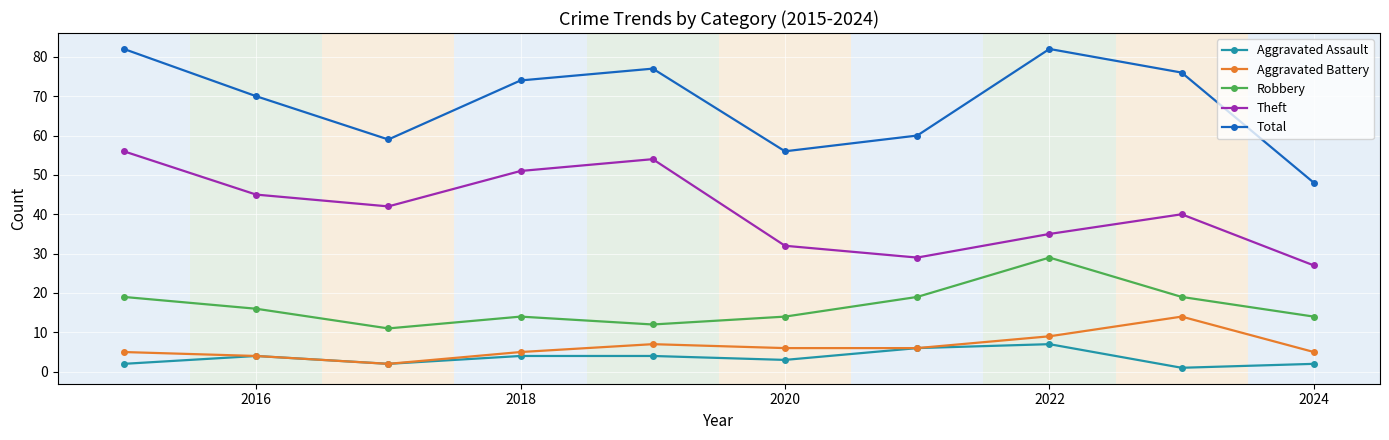

List the series in order of their peak value, highest first.

Total, Theft, Robbery, Aggravated Battery, Aggravated Assault